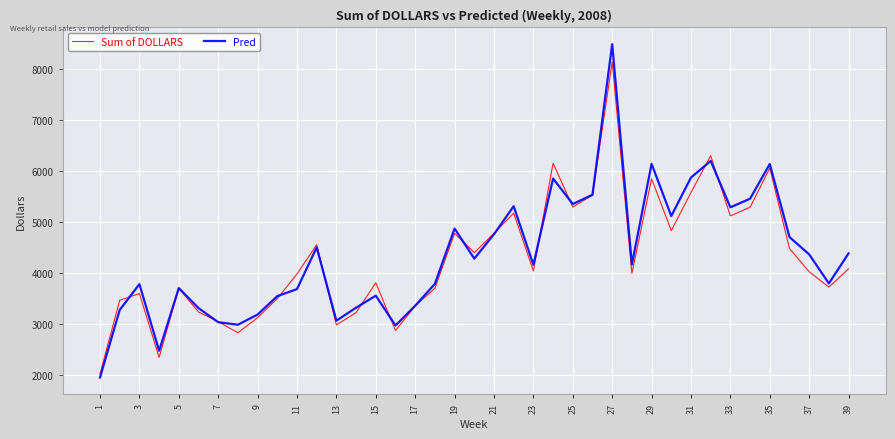

List the series in order of their peak value, lowest first.

Sum of DOLLARS, Pred